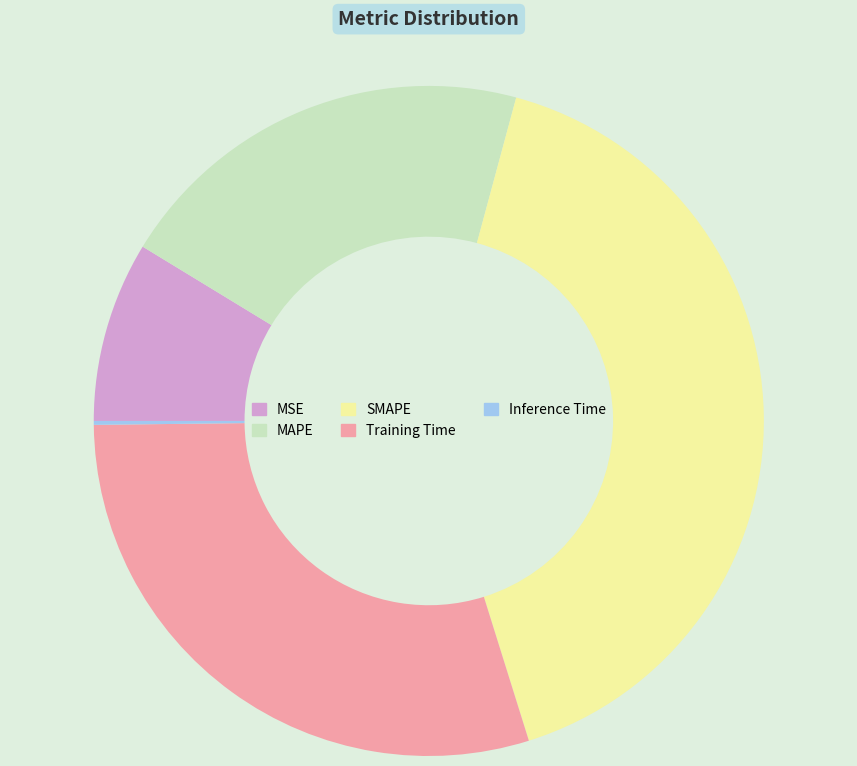

Does SMAPE represent more than half of the total?

No